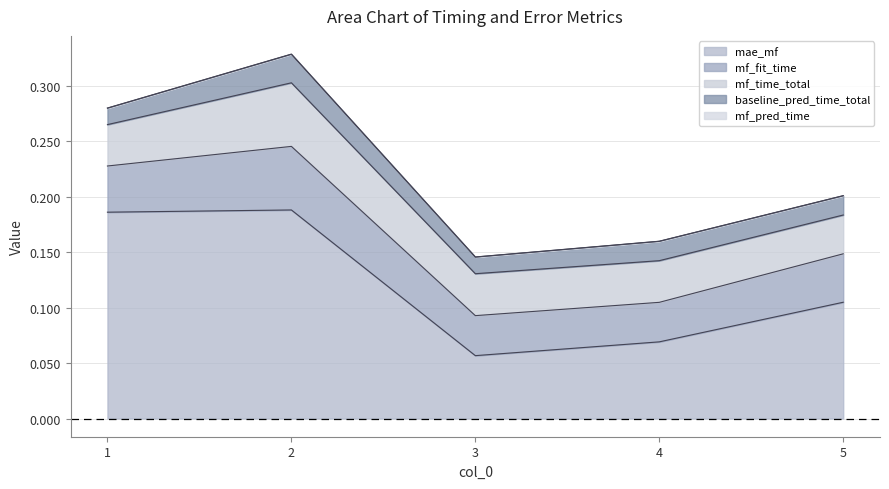

Reading right to left, extract all data points from this chart.

mae_mf: 0.1	0.1	0.1	0.2	0.2
mf_fit_time: 0.0	0.0	0.0	0.1	0.0
mf_time_total: 0.0	0.0	0.0	0.1	0.0
baseline_pred_time_total: 0.0	0.0	0.0	0.0	0.0
mf_pred_time: 0.0	0.0	0.0	0.0	0.0